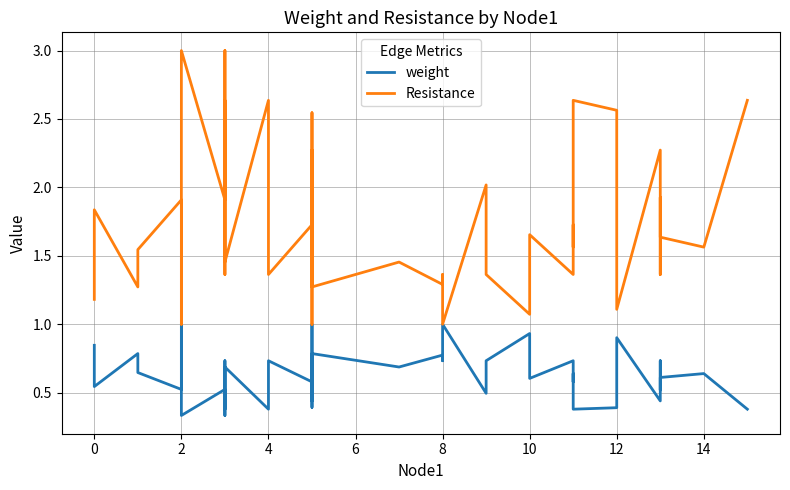

True or false: weight and Resistance intersect in this chart.

False